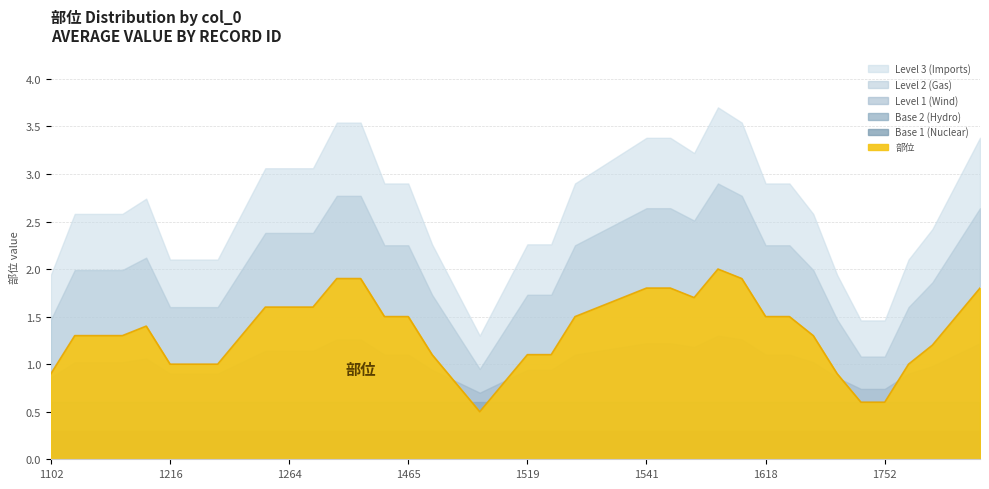

At which category does the data reach its first local valley?

1229